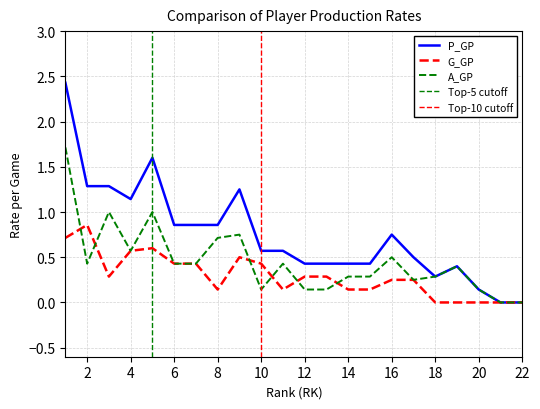

What is the sum of the G_GP values at 9 and 3?

0.8